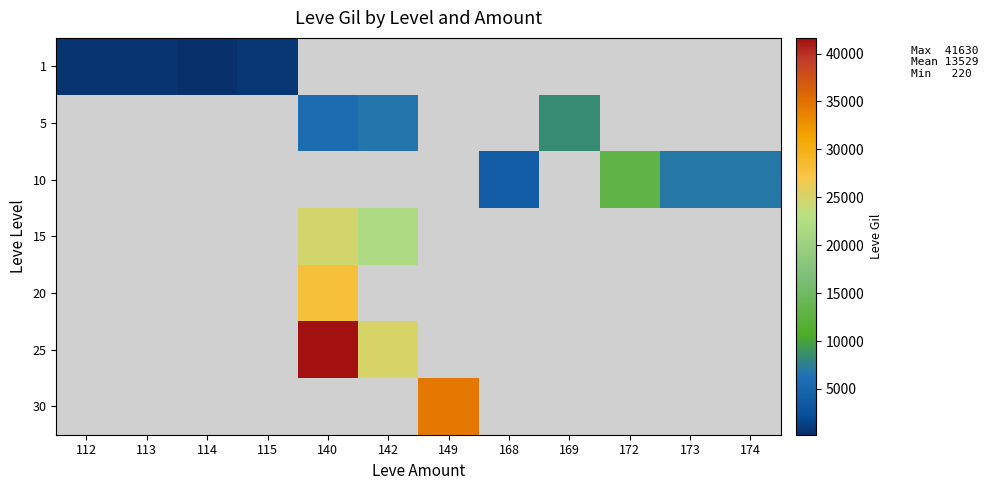

Where is 1 nearest to the value 480?

112